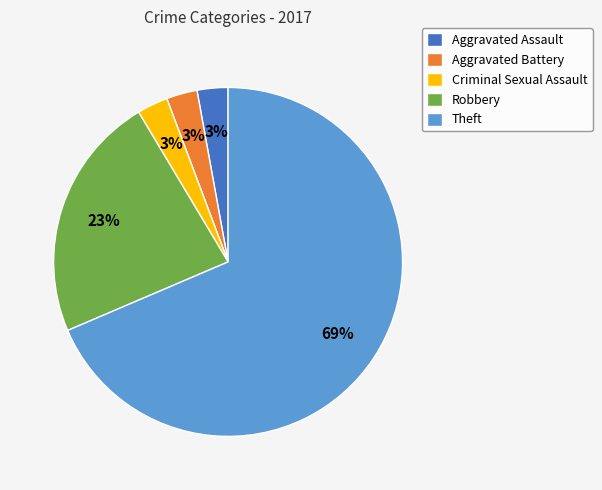

What percentage is the Robbery slice, to the nearest percent?

23%